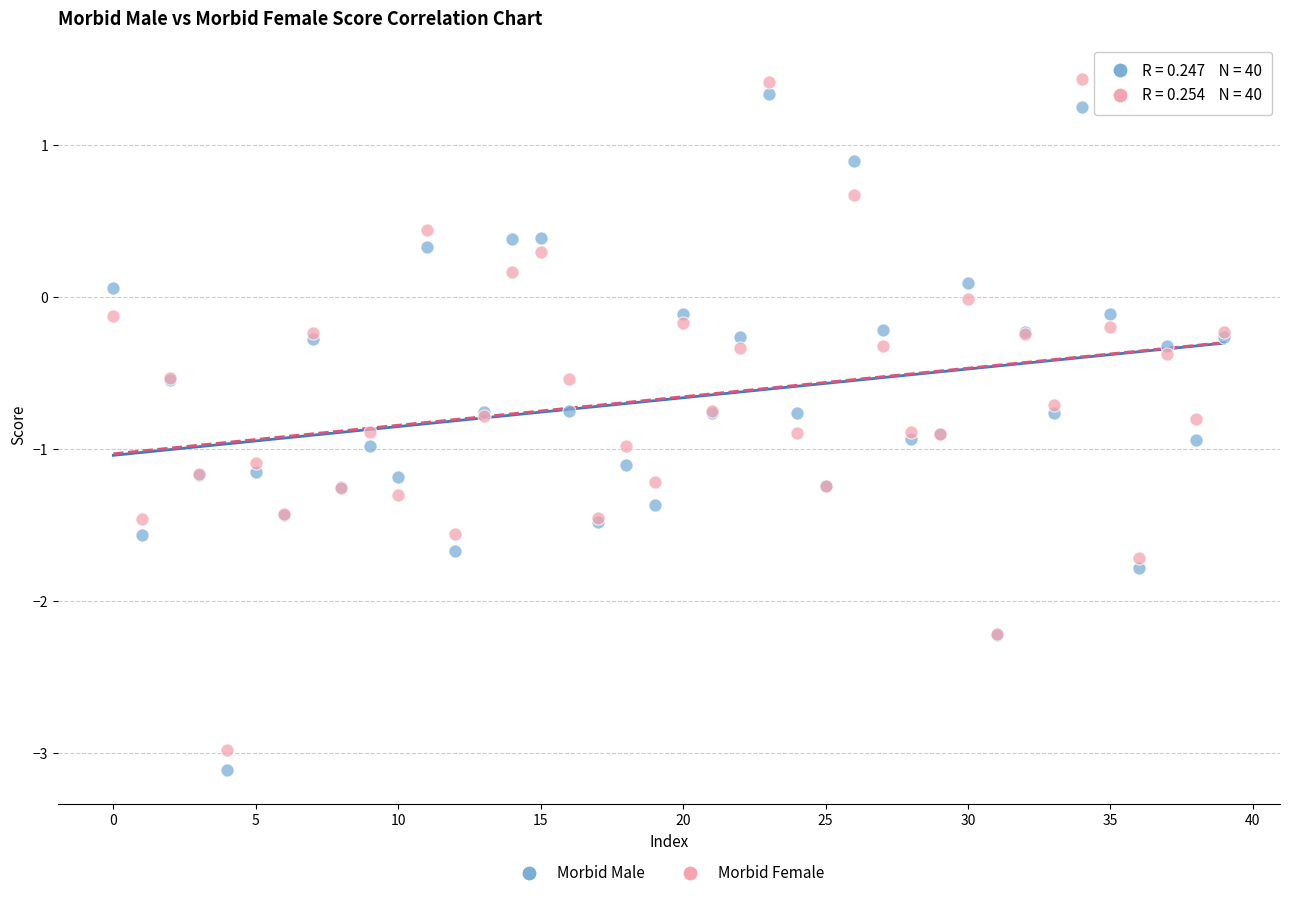

Which series contains the highest Y value?

Morbid Female